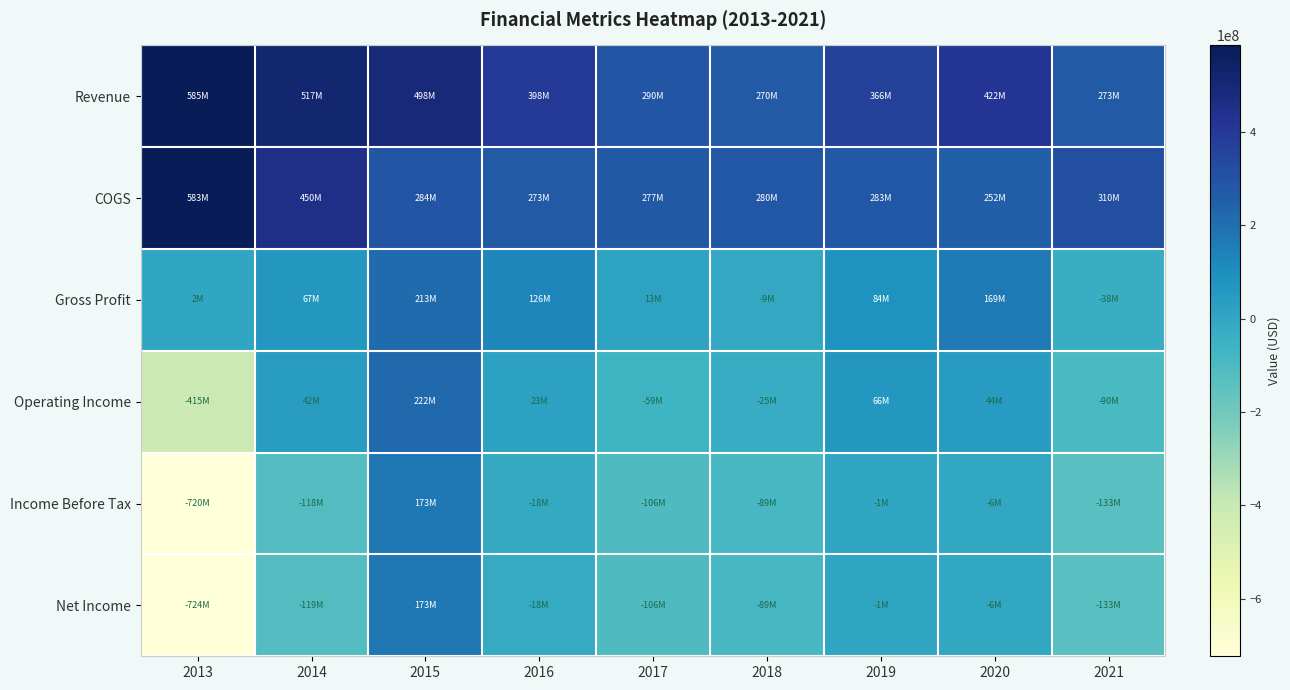

Which series changed the most between 2015 and 2021?

Operating Income